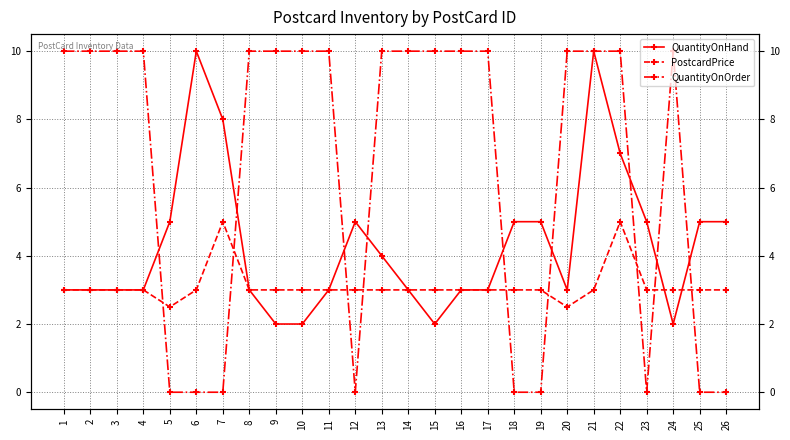

Does the chart display data point markers on the line(s)?

Yes